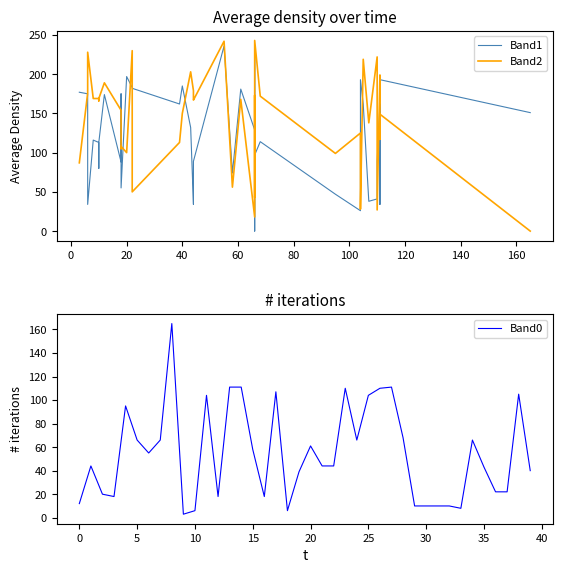

In Band0, how many points are higher than both neighbors (excluding endpoints)?

10